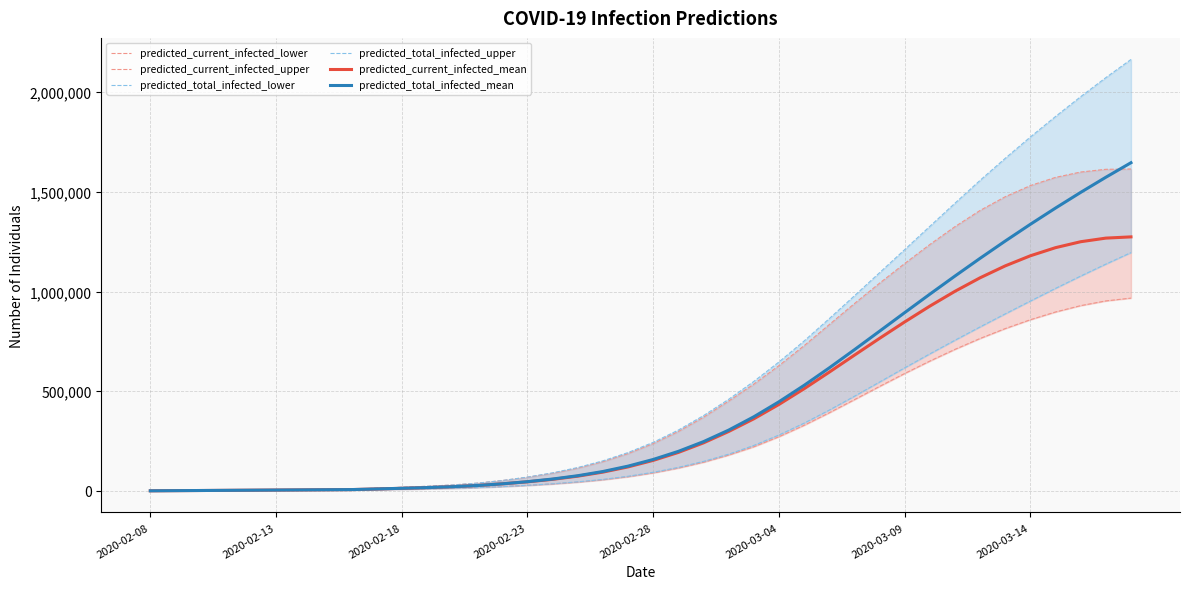

What is the highest value of the predicted_current_infected_mean series?

1274242